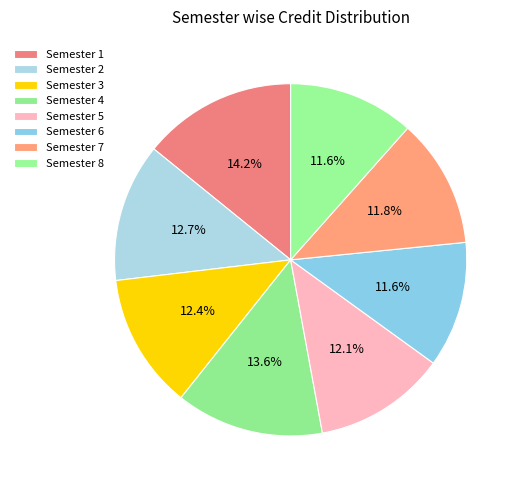

How much of the chart is everything except Semester 5?

87.9%